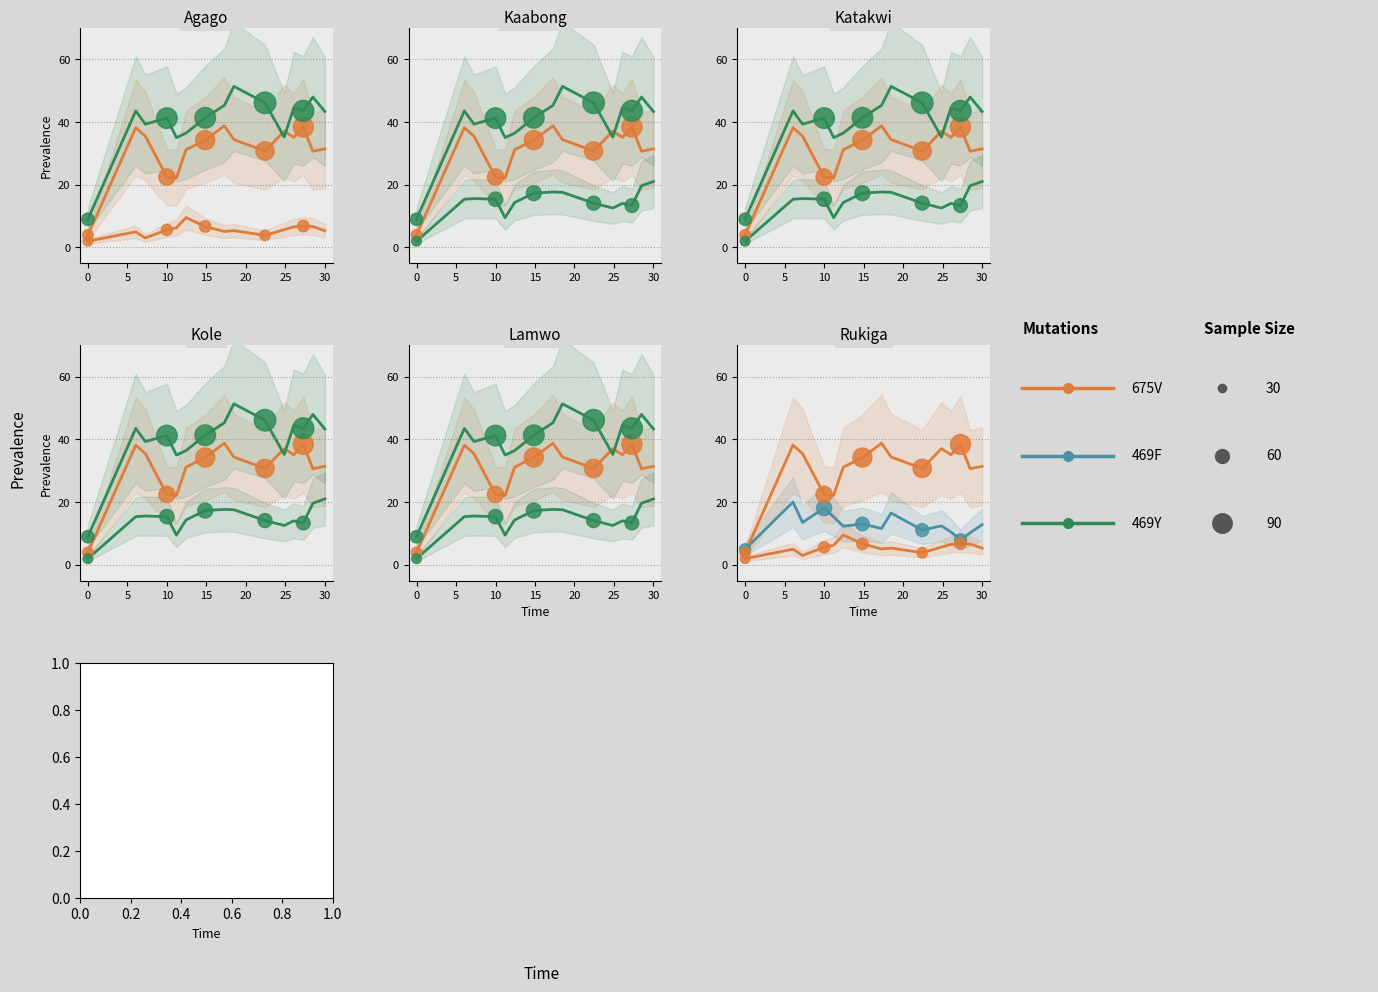

What is the total value across all series at 0?

40.4